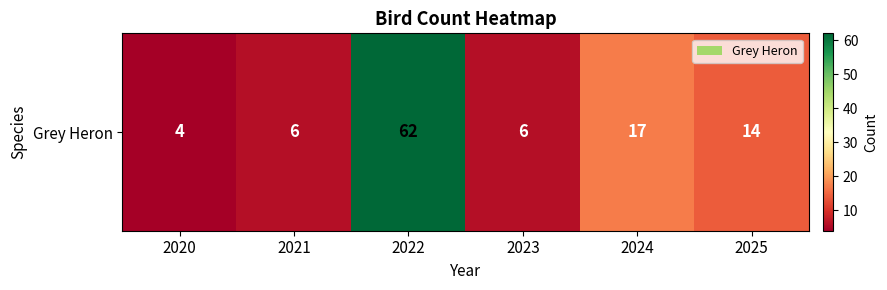

What is the average value?

18